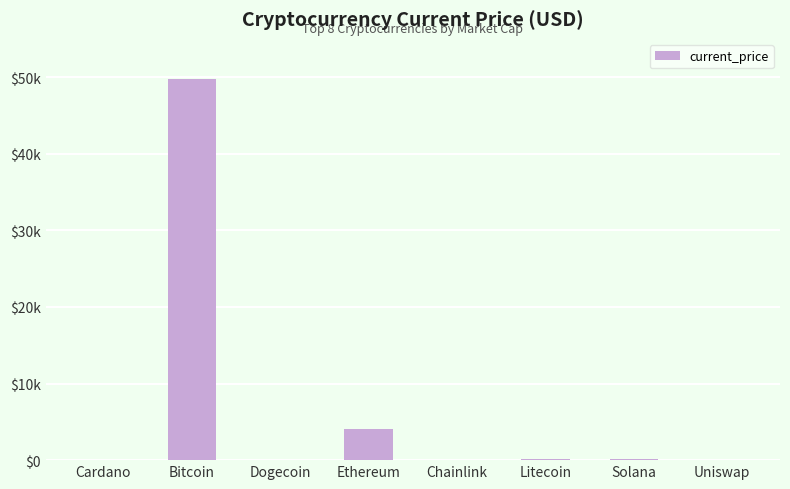

Are the bars horizontal?

No